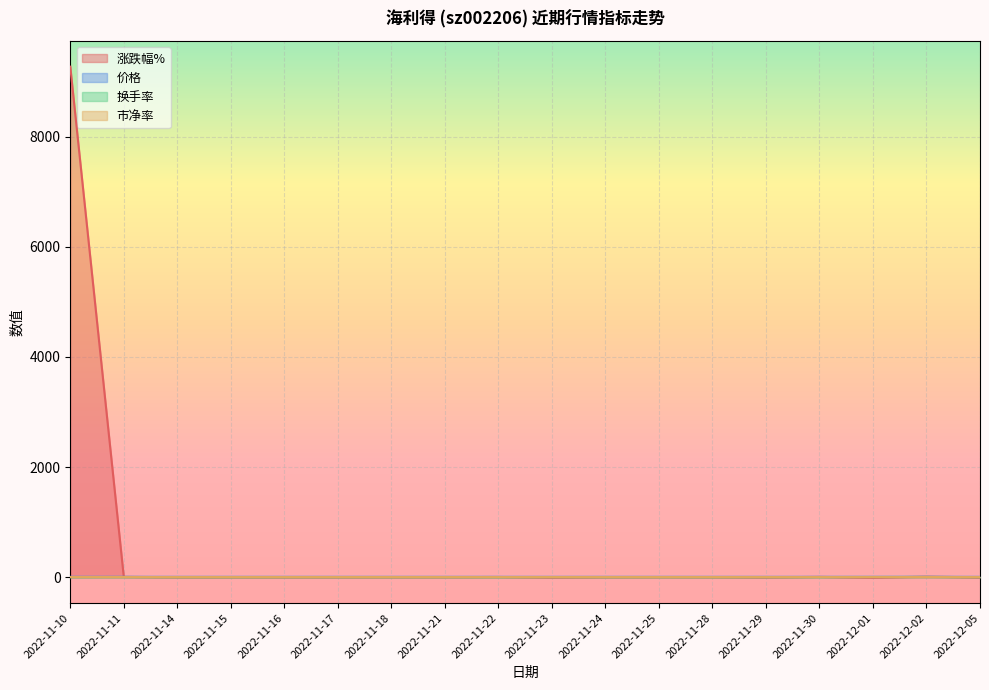

At which category does the chart reach its minimum across all series?

2022-12-01